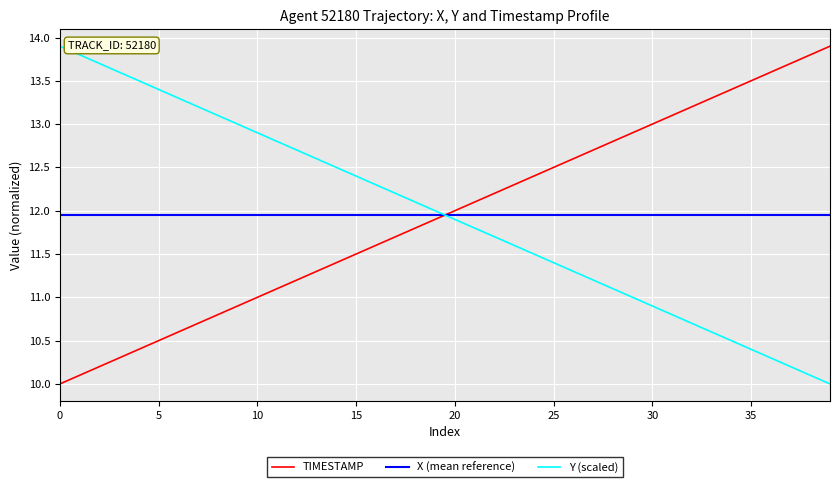

True or false: Y has a value of 10.3 at 36.

True